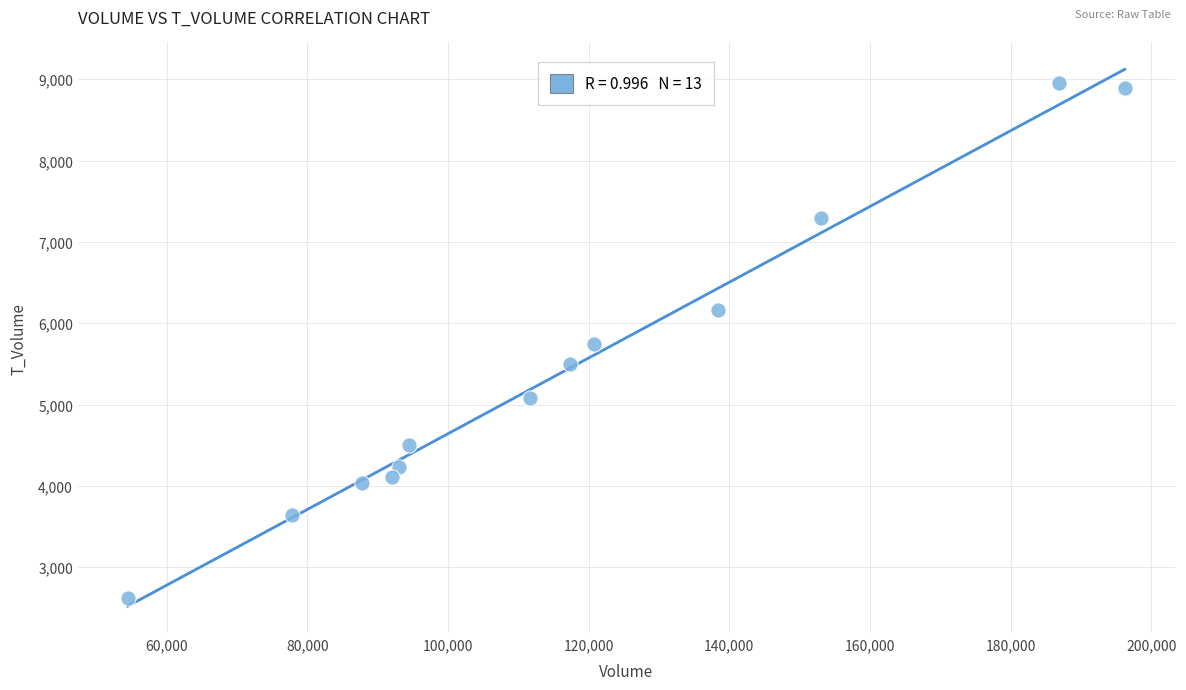

What is the range of X values (max minus min)?

141792